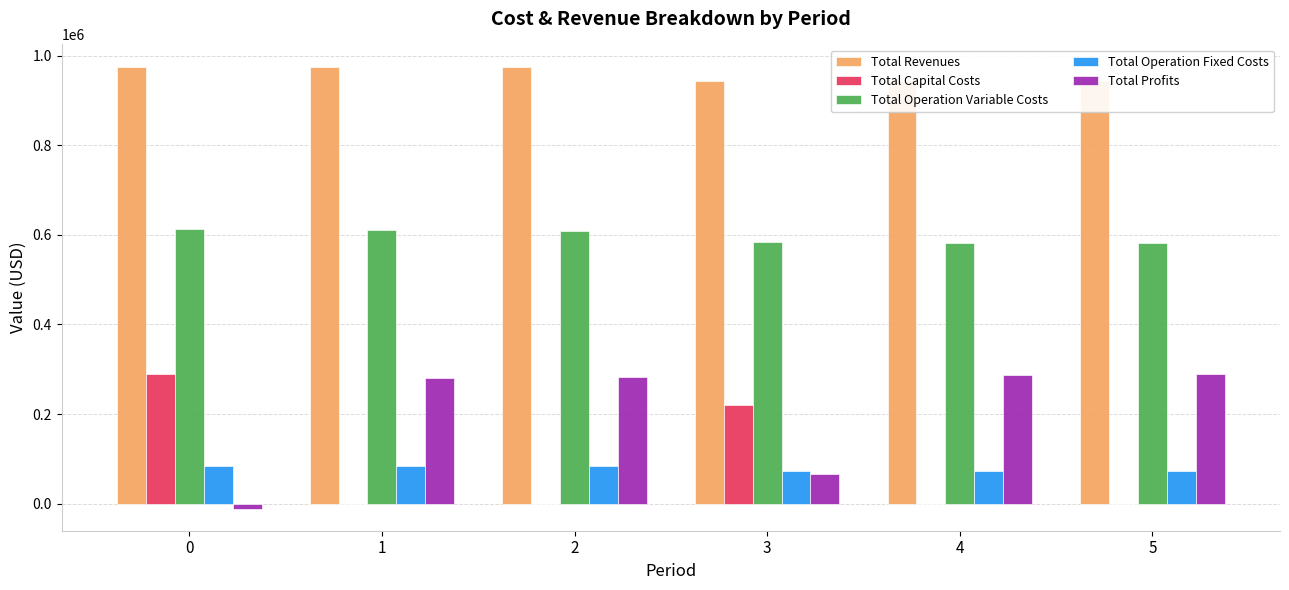

The Total Revenues series shows 943545.5 at 3. True or false?

True